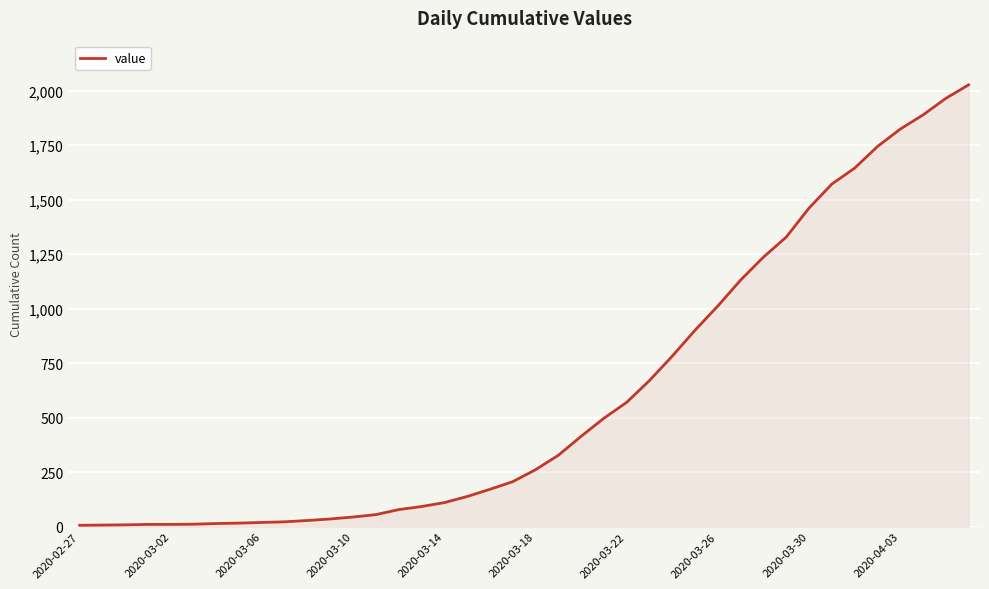

What is the difference between the maximum and minimum values?

2020